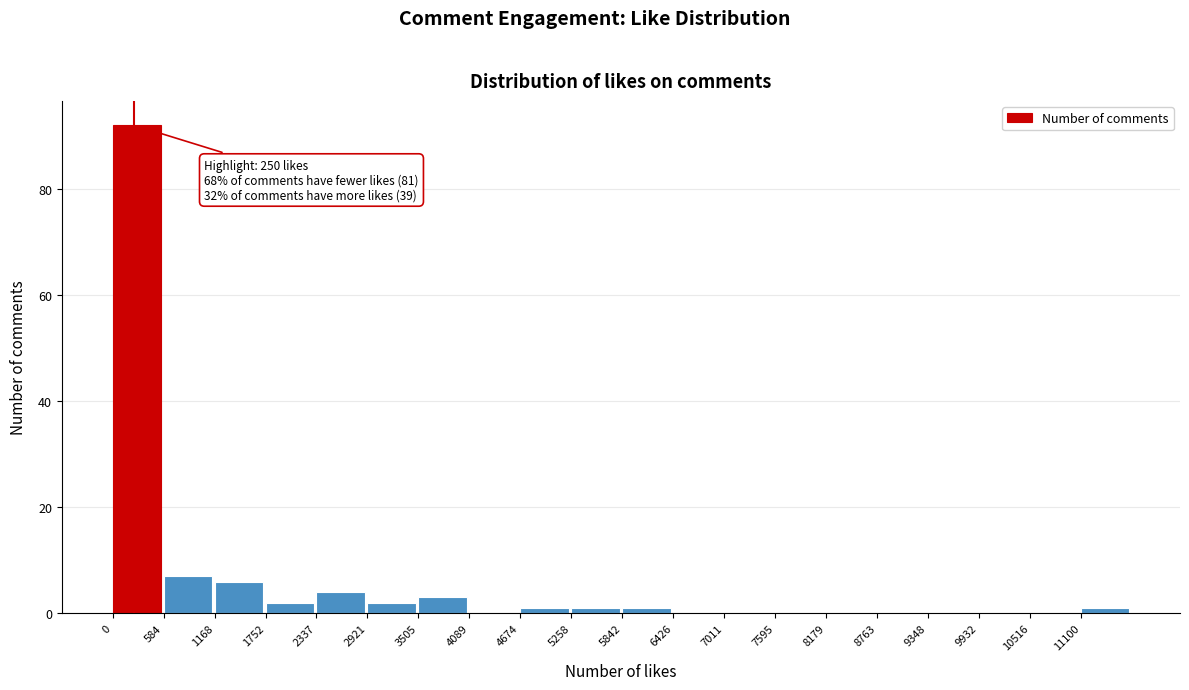

Over which range of the x-axis is the bar tallest?

0 to 600